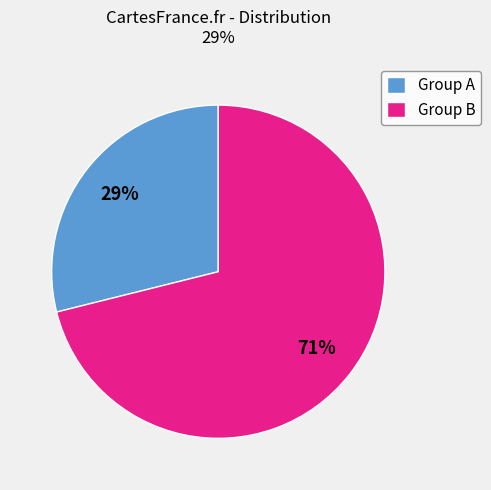

True or false: Group A accounts for 29% of the total.

True